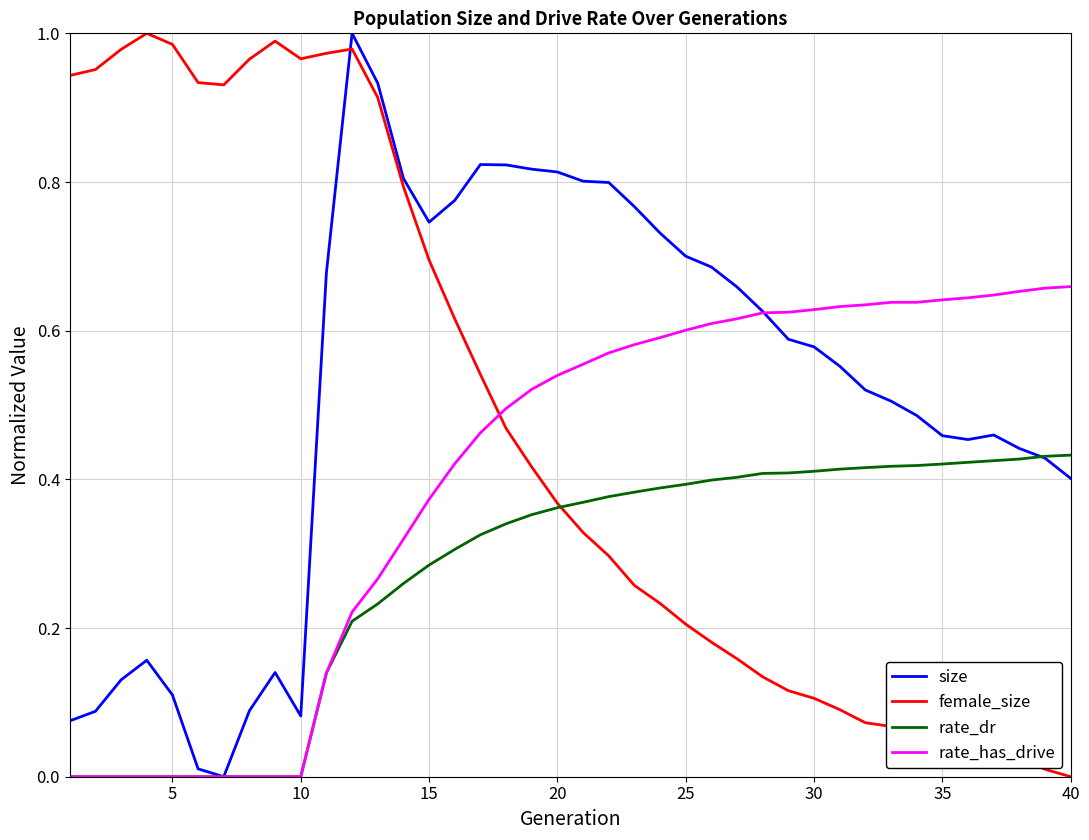

True or false: size has more than 0 interior local peaks.

True